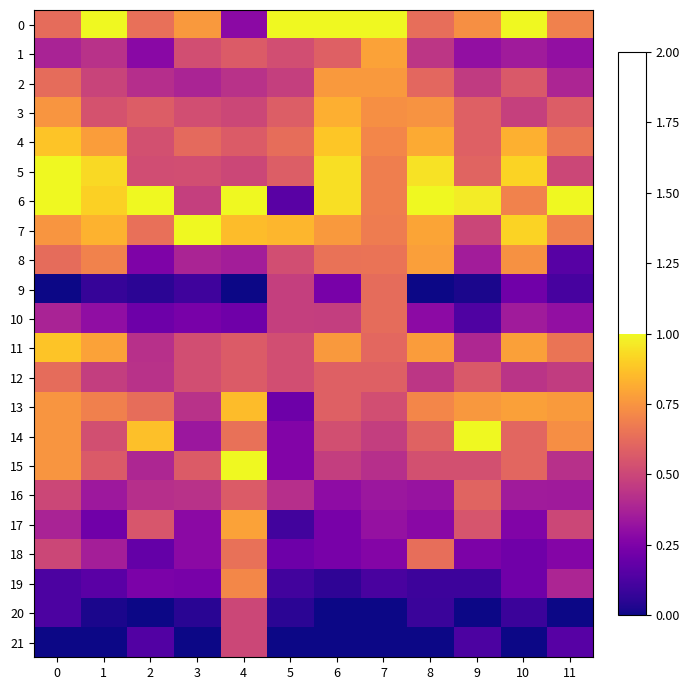

Between 3 and 9, which is larger?

3